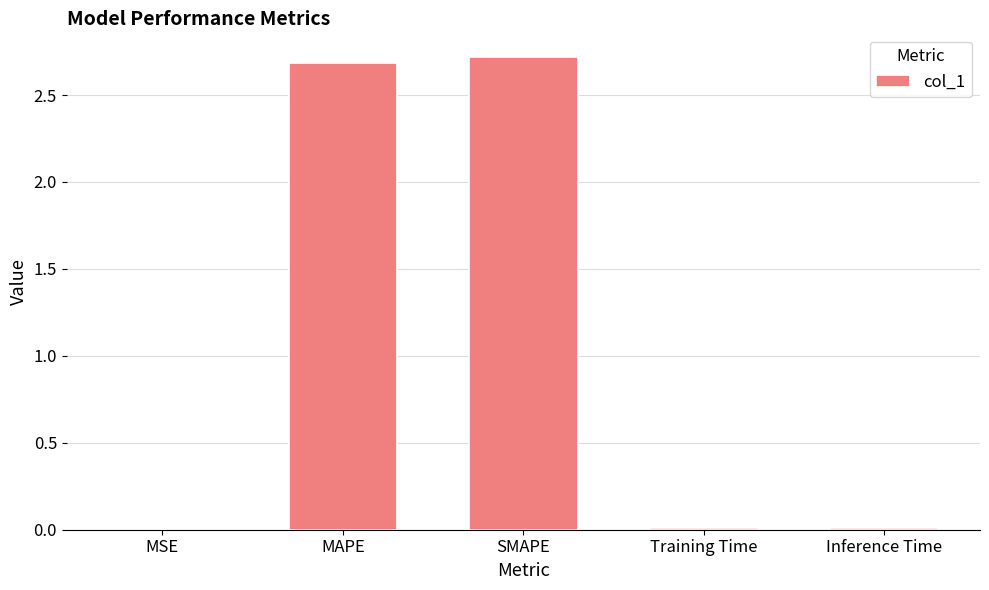

How many series are shown in this chart?

1